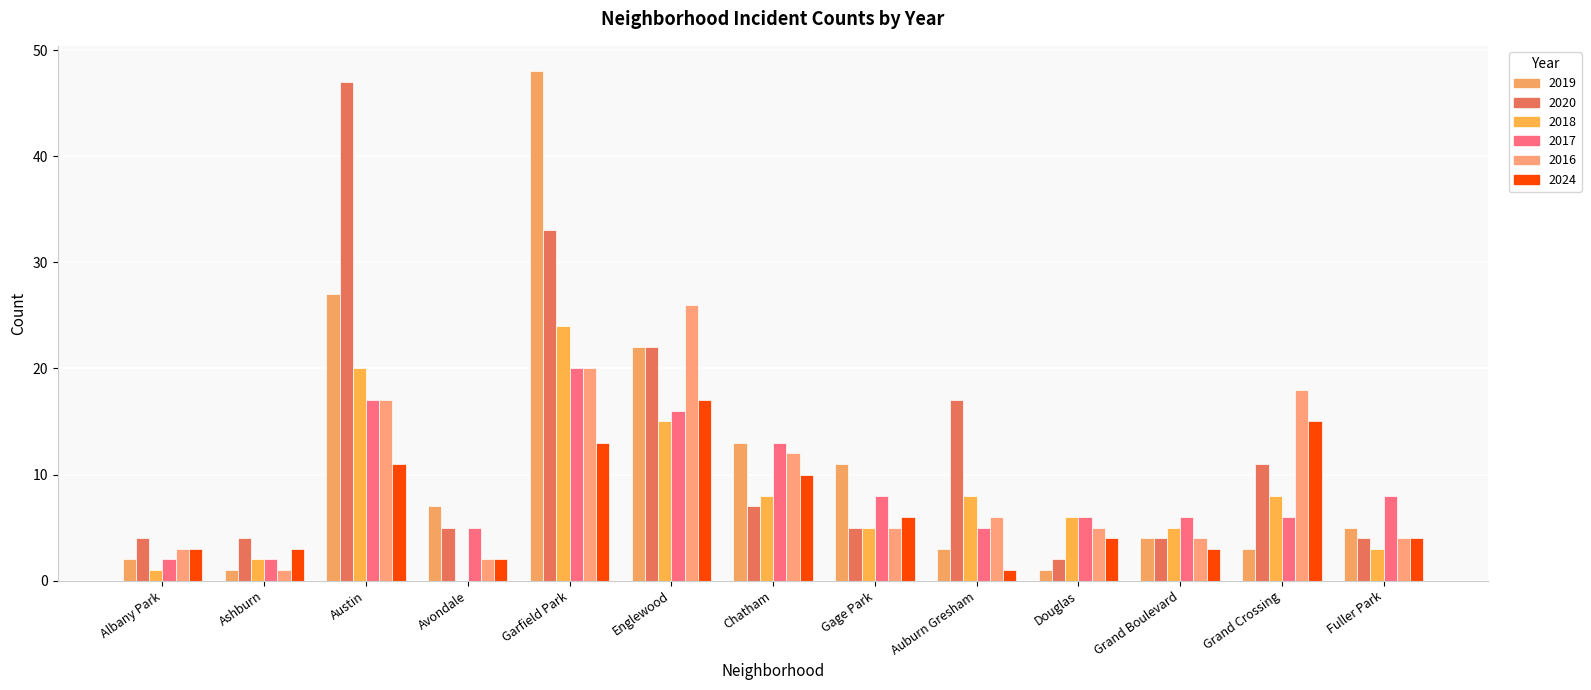

Does the chart contain stacked bars?

No